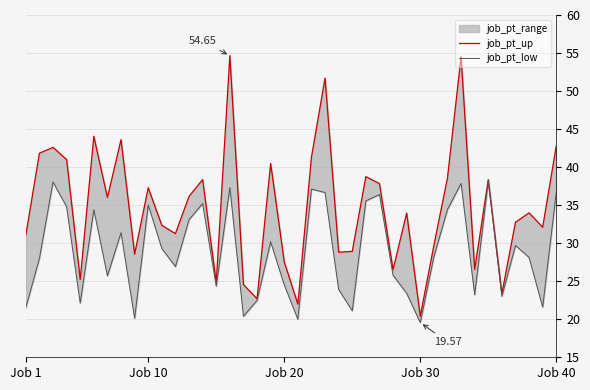

Which series has the largest total across all categories?

job_pt_up